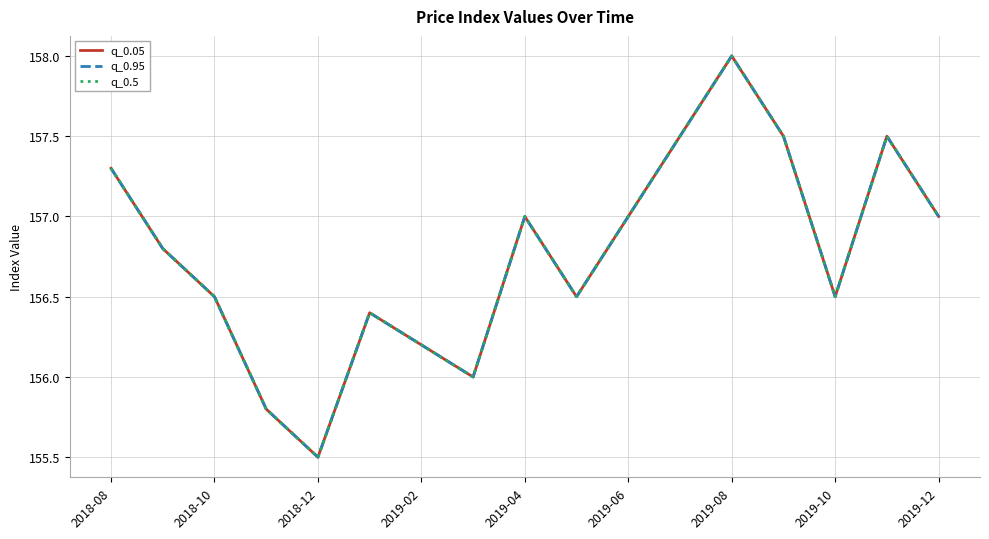

True or false: q_0.95 and q_0.05 cross at least once.

False